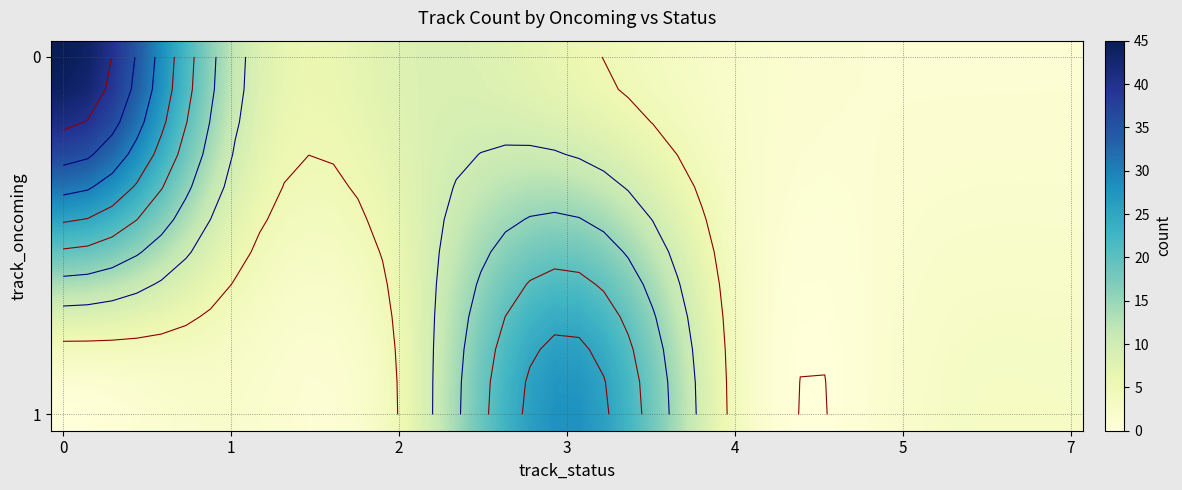

True or false: the data shows 28 at 1_3.

True